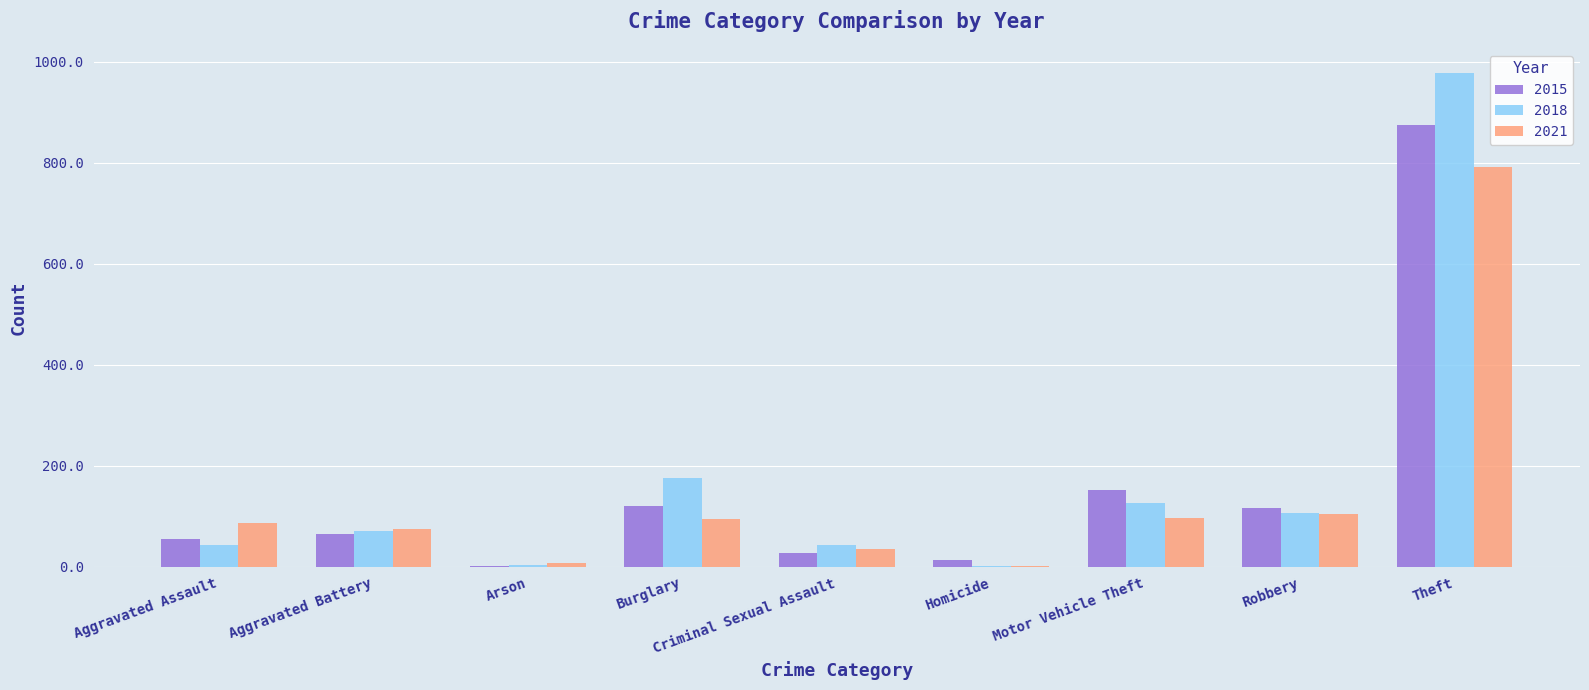

The 2021 series shows 32 at Aggravated Battery. True or false?

False